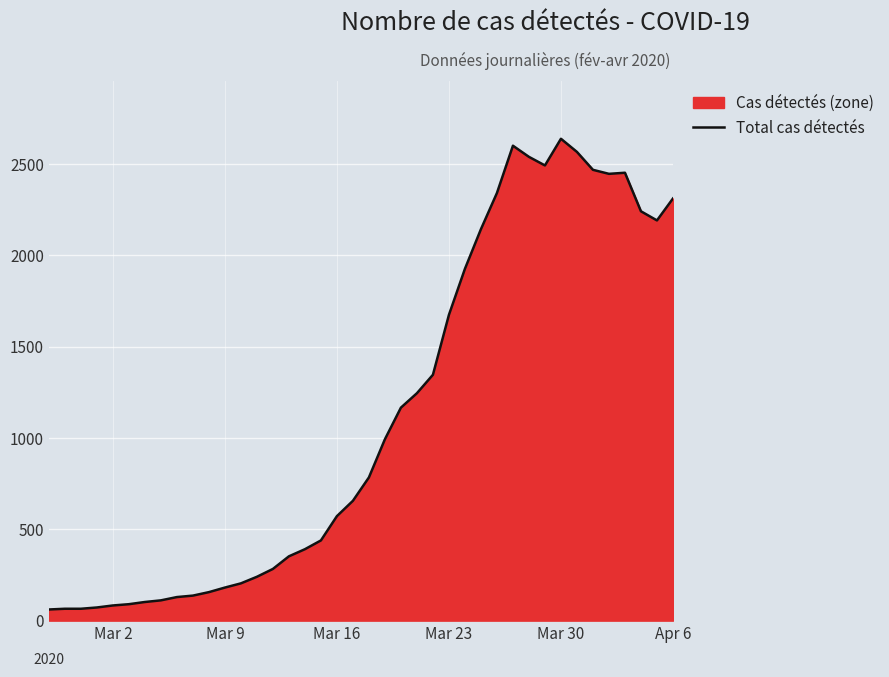

Reading right to left, list all the values displayed in this chart.

2311	2191	2241	2452	2446	2468	2566	2638	2492	2539	2600	2341	2143	1926	1674	1346	1245	1166	993	784	656	572	439	391	352	283	240	204	181	156	137	129	111	102	90	83	72	65	65	61